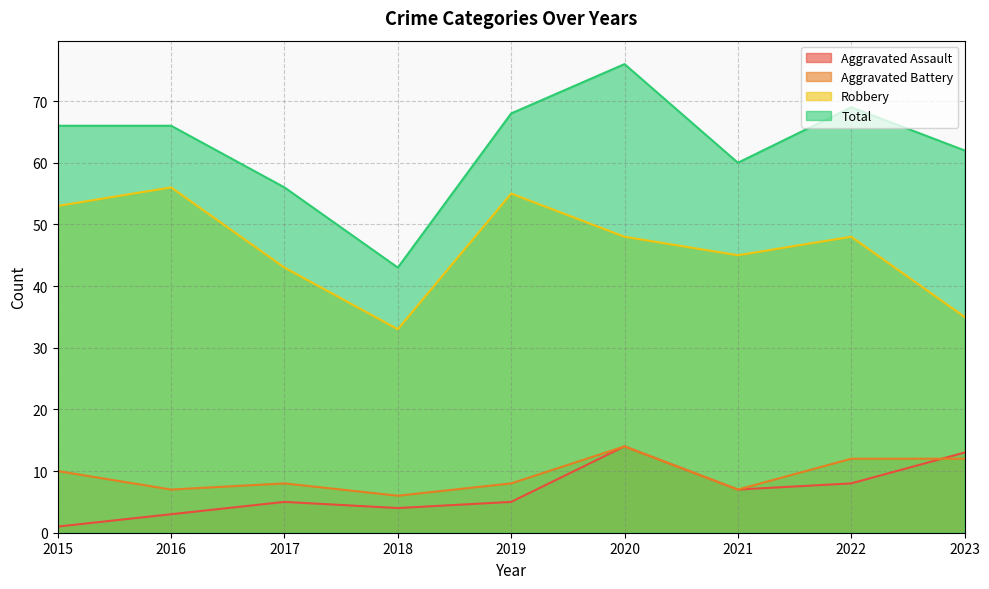

Does the chart display data point markers on the line(s)?

No